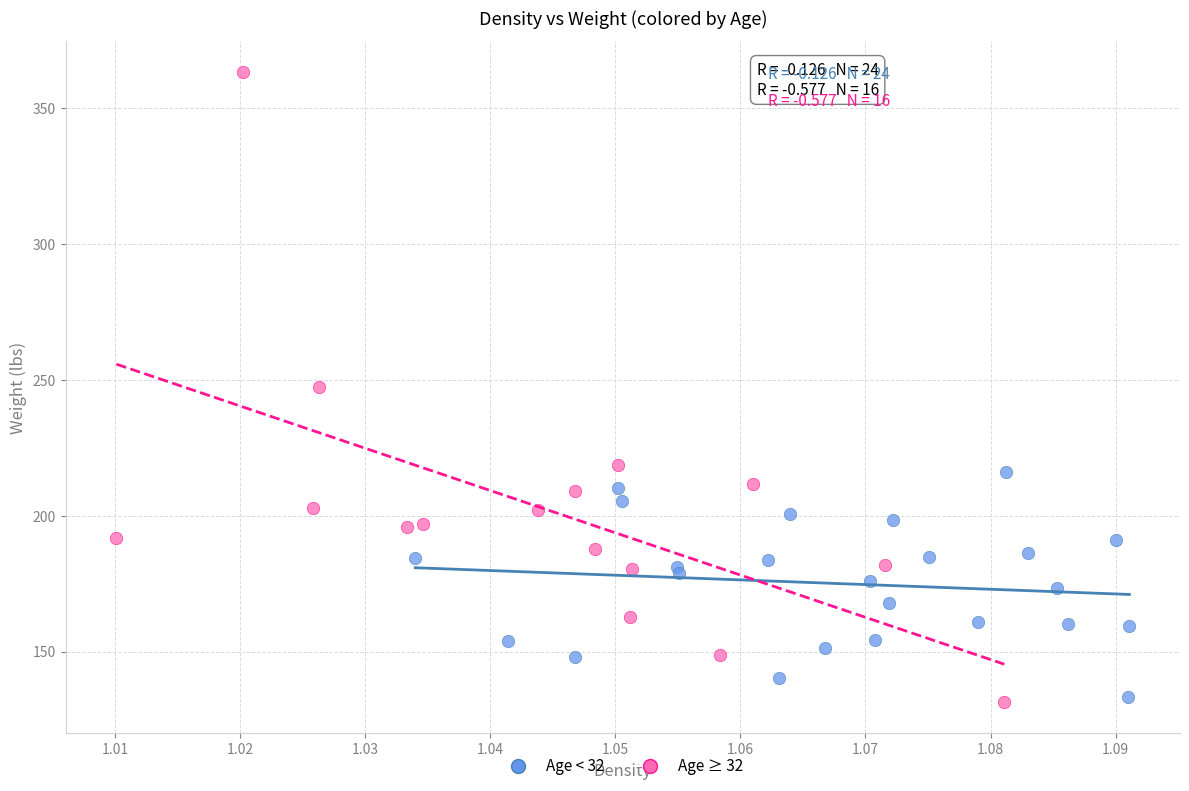

Which series reaches the maximum Y coordinate?

Age ≥ 32